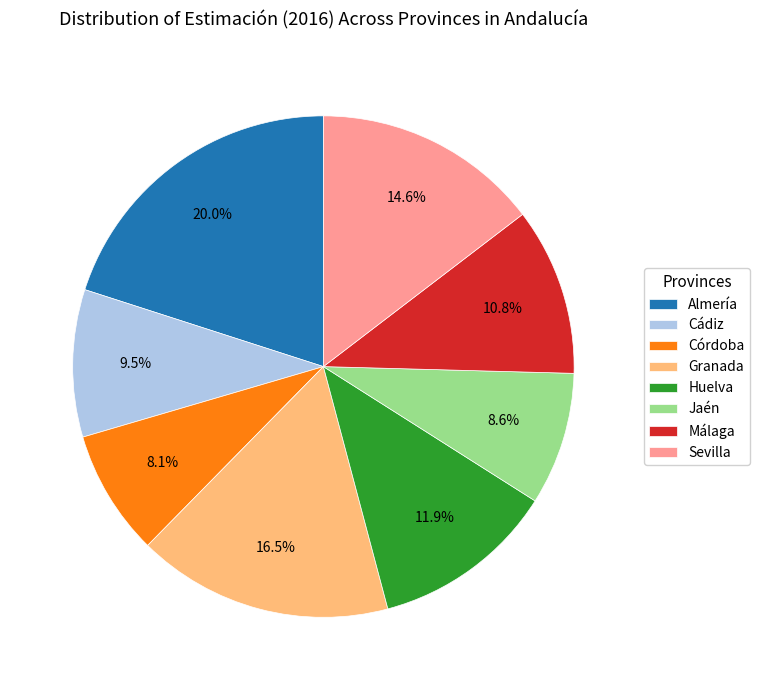

To the nearest percent, what is the difference between the largest and smallest slice percentages?

12%